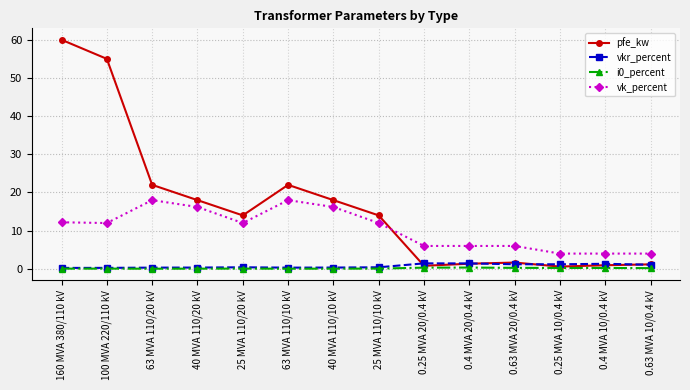

True or false: pfe_kw has more than 0 points higher than both neighbors.

True